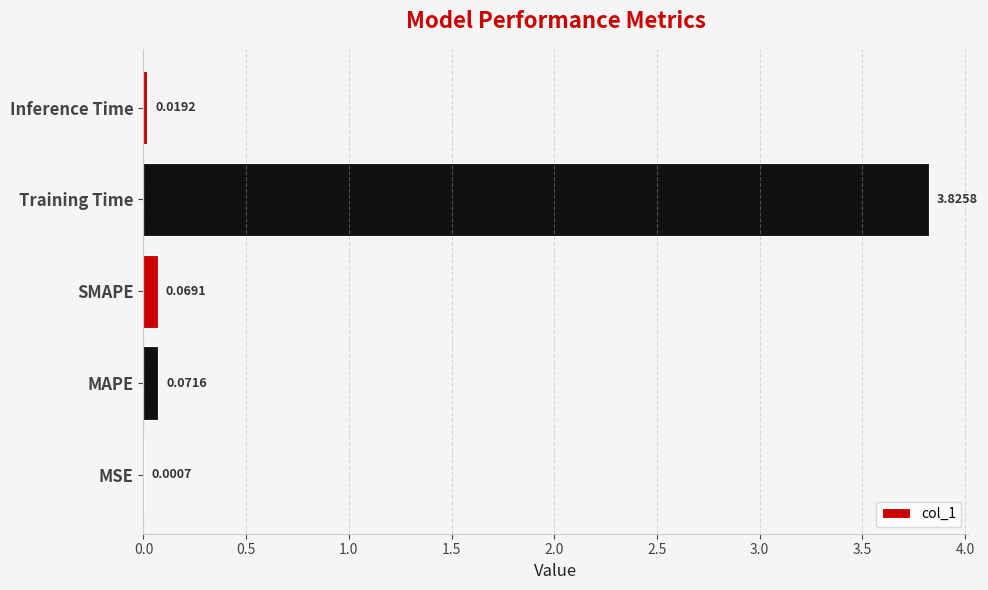

What is the change in value from MSE to MAPE?

+0.1